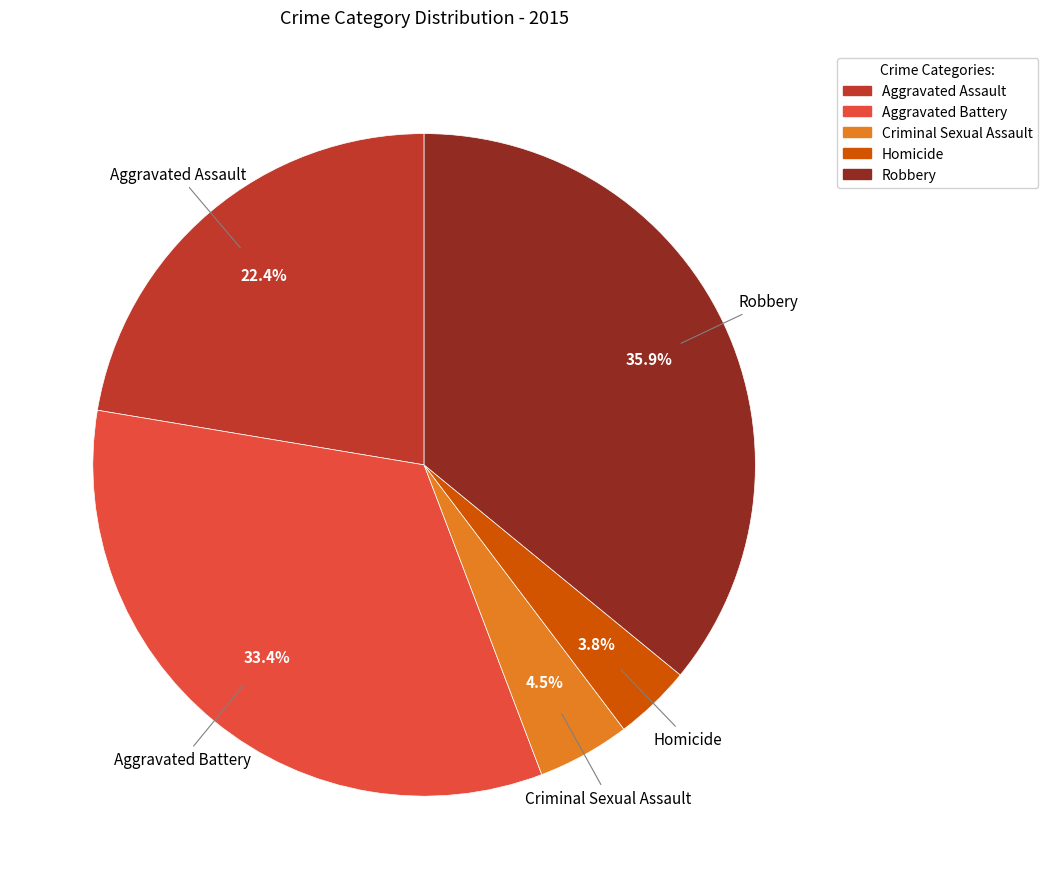

How many slices are in this pie chart?

5